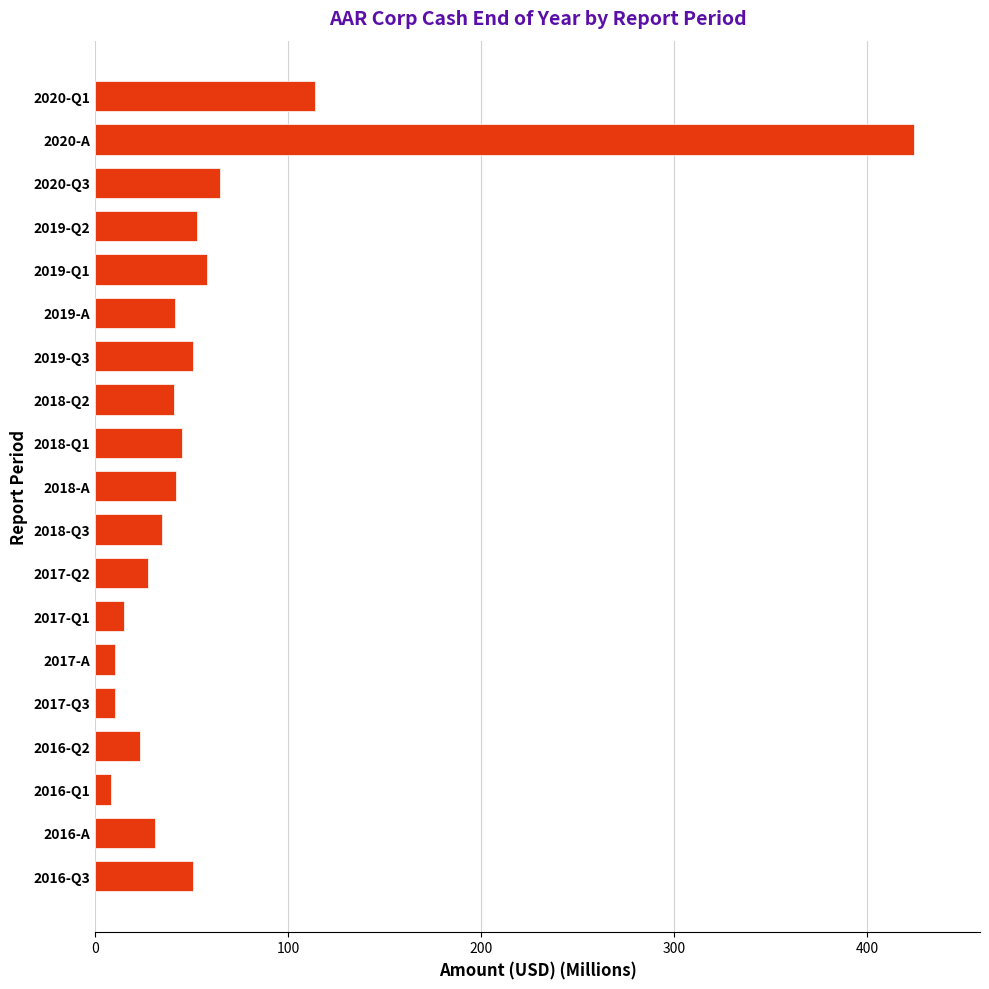

Which label corresponds to the largest value in the chart?

2020-A